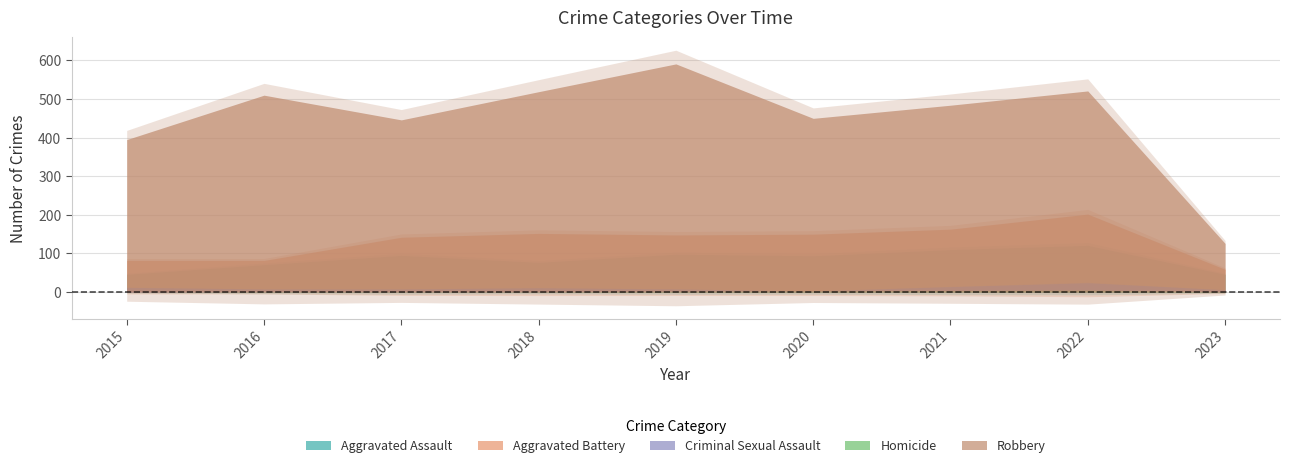

At how many categories does at least one series exceed 124?

9